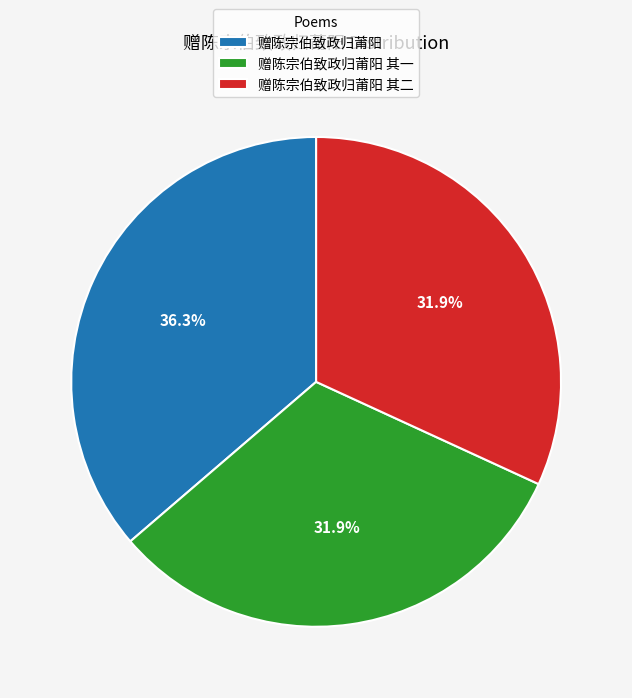

True or false: 赠陈宗伯致政归莆阳 accounts for 36% of the total.

True